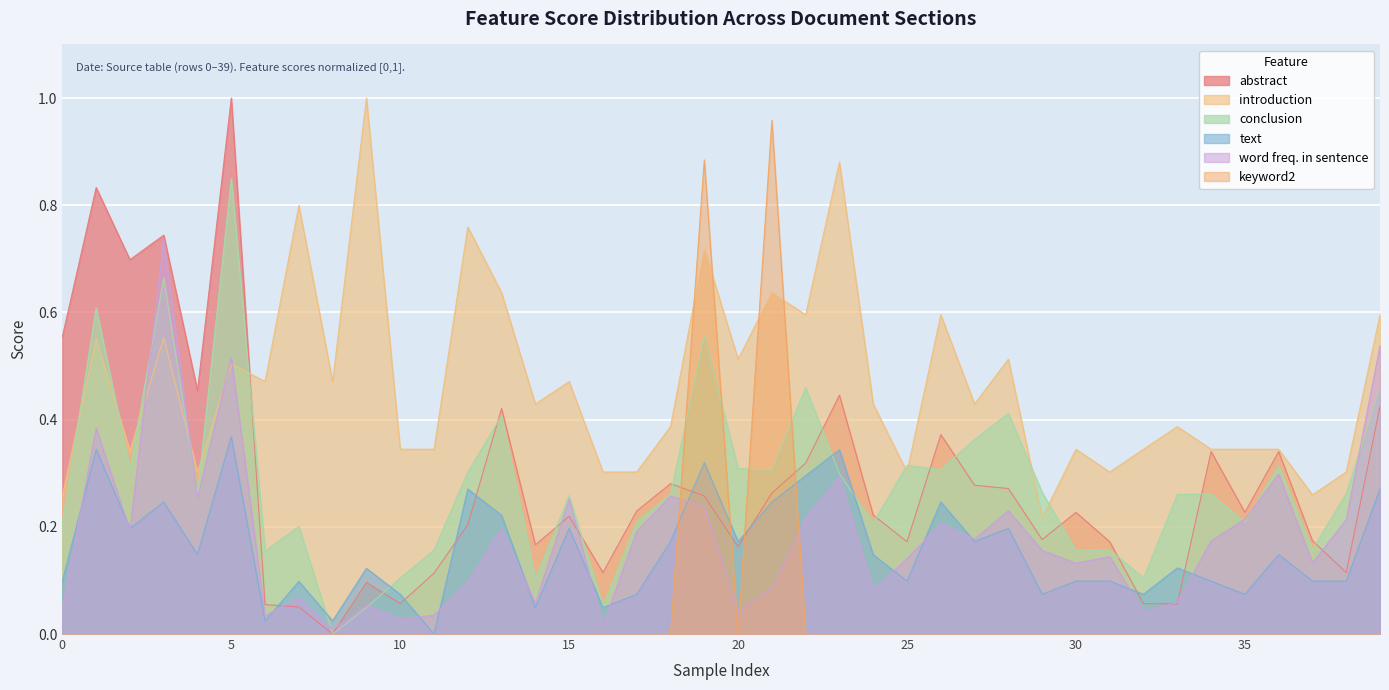

List the labels in order of conclusion value, largest first.

5, 3, 1, 19, 22, 39, 28, 13, 27, 25, 36, 20, 2, 26, 21, 12, 23, 29, 38, 4, 34, 18, 33, 15, 17, 35, 0, 24, 7, 37, 31, 11, 30, 6, 10, 32, 14, 16, 9, 8